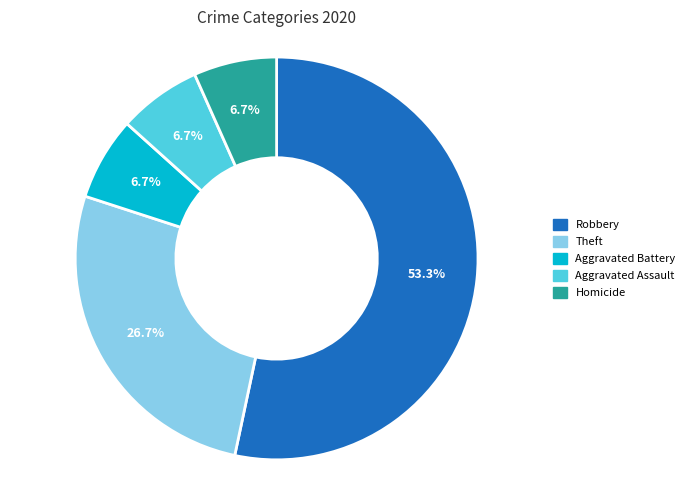

Is there a majority slice in this chart?

Yes